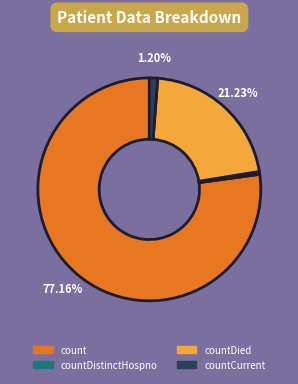

Count the number of slices in the pie.

4